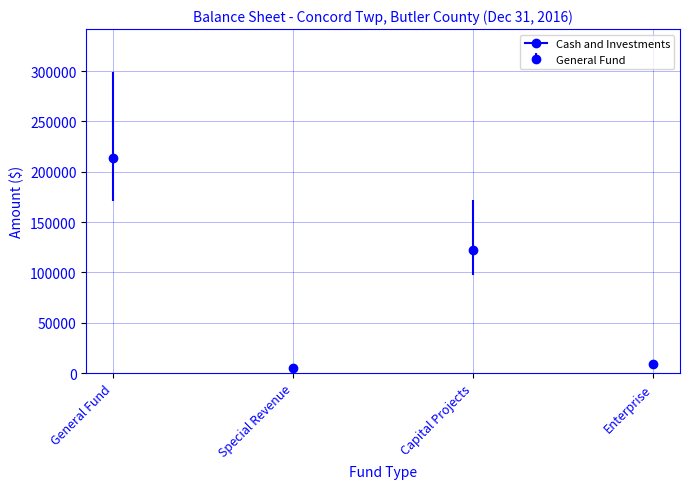

In Cash and Investments, how many points are higher than both neighbors (excluding endpoints)?

1